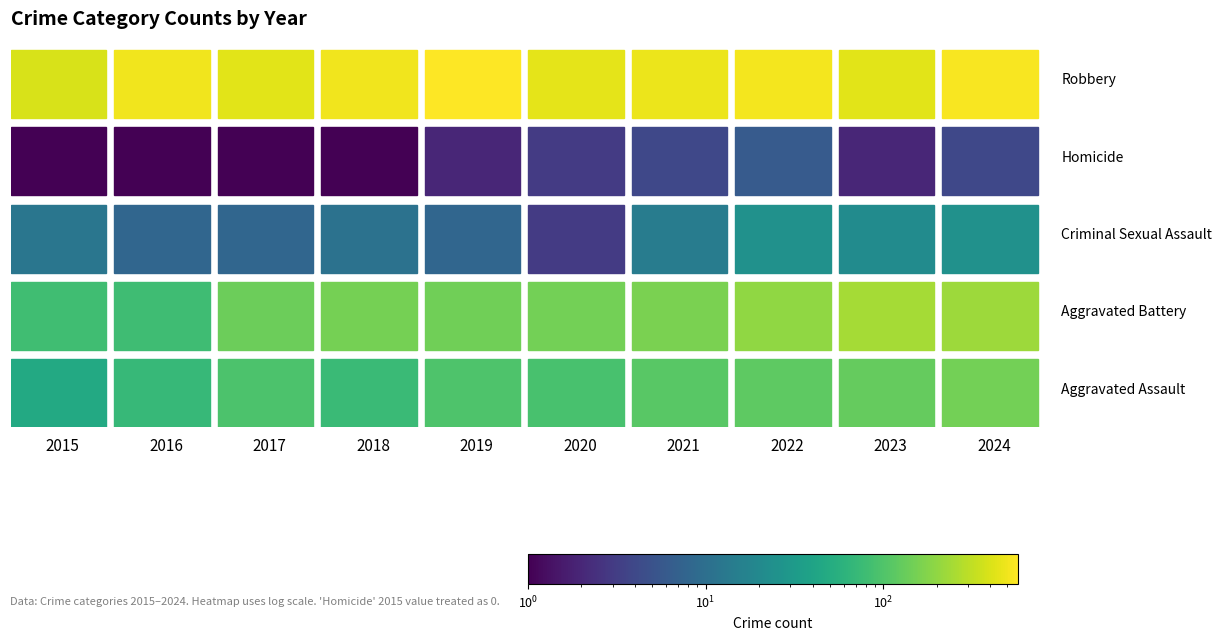

What is the difference between the maximum and second lowest values in the Homicide series?

5